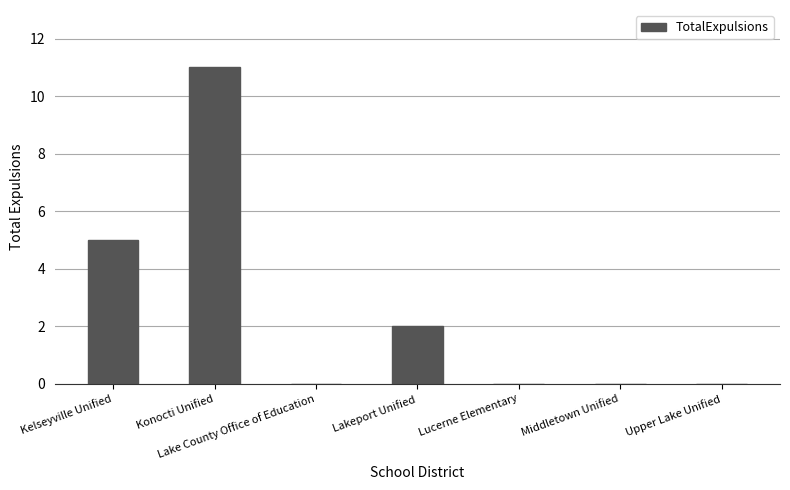

How many categories are shown in the chart?

7